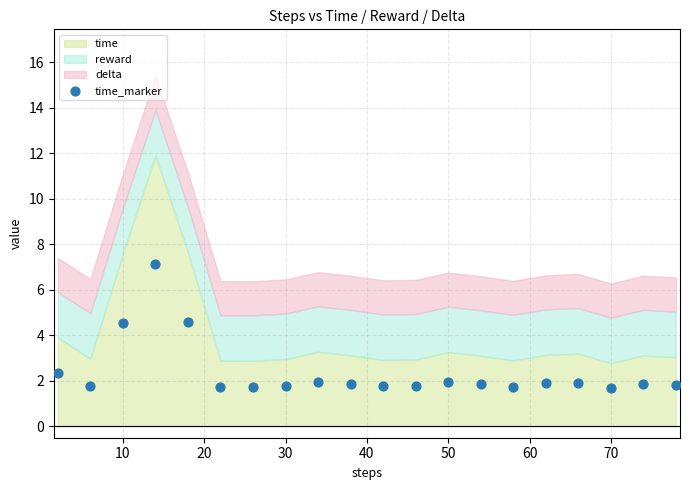

What is the range of X values (max minus min)?

76.0